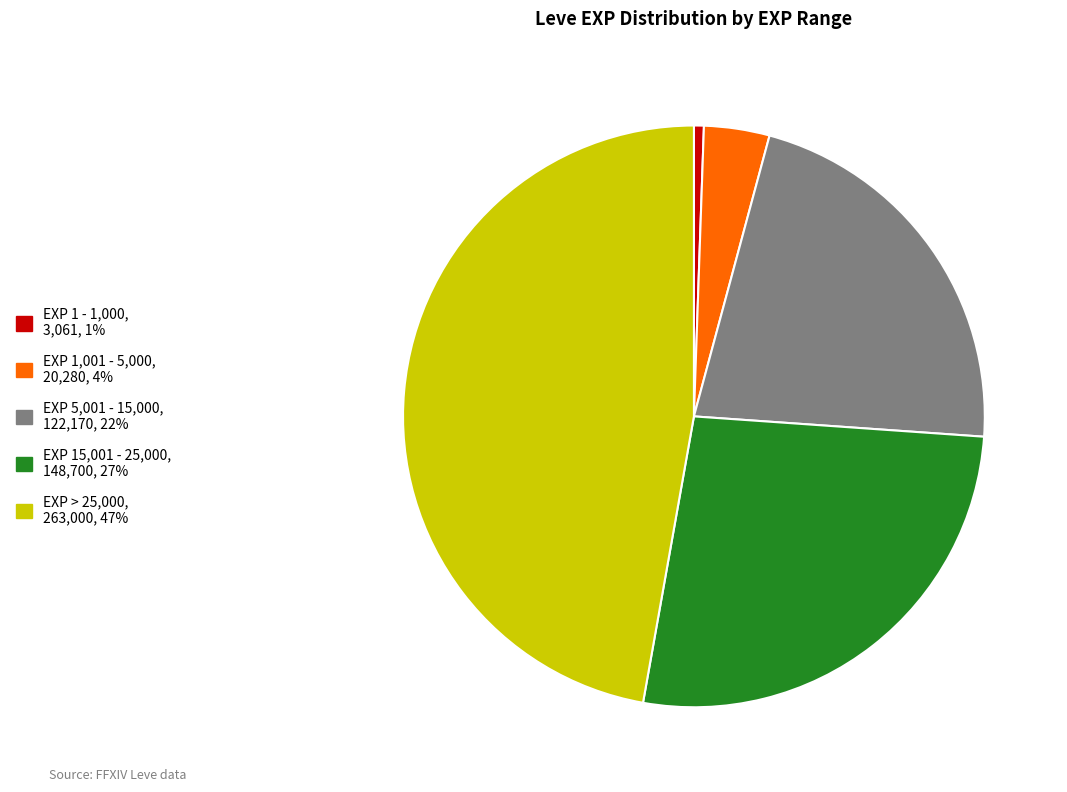

How many segments does this pie chart have?

5